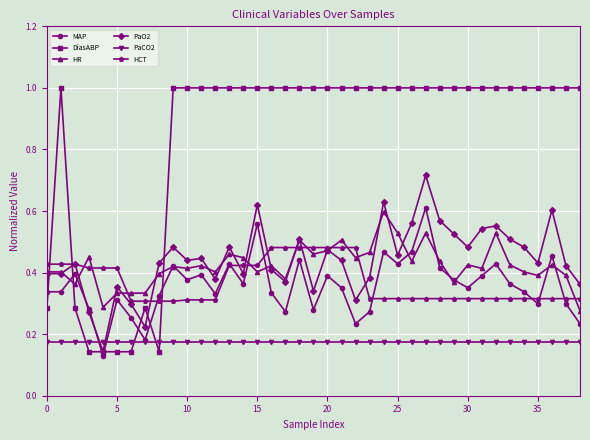

True or false: PaO2 has more than 0 points higher than both neighbors.

True